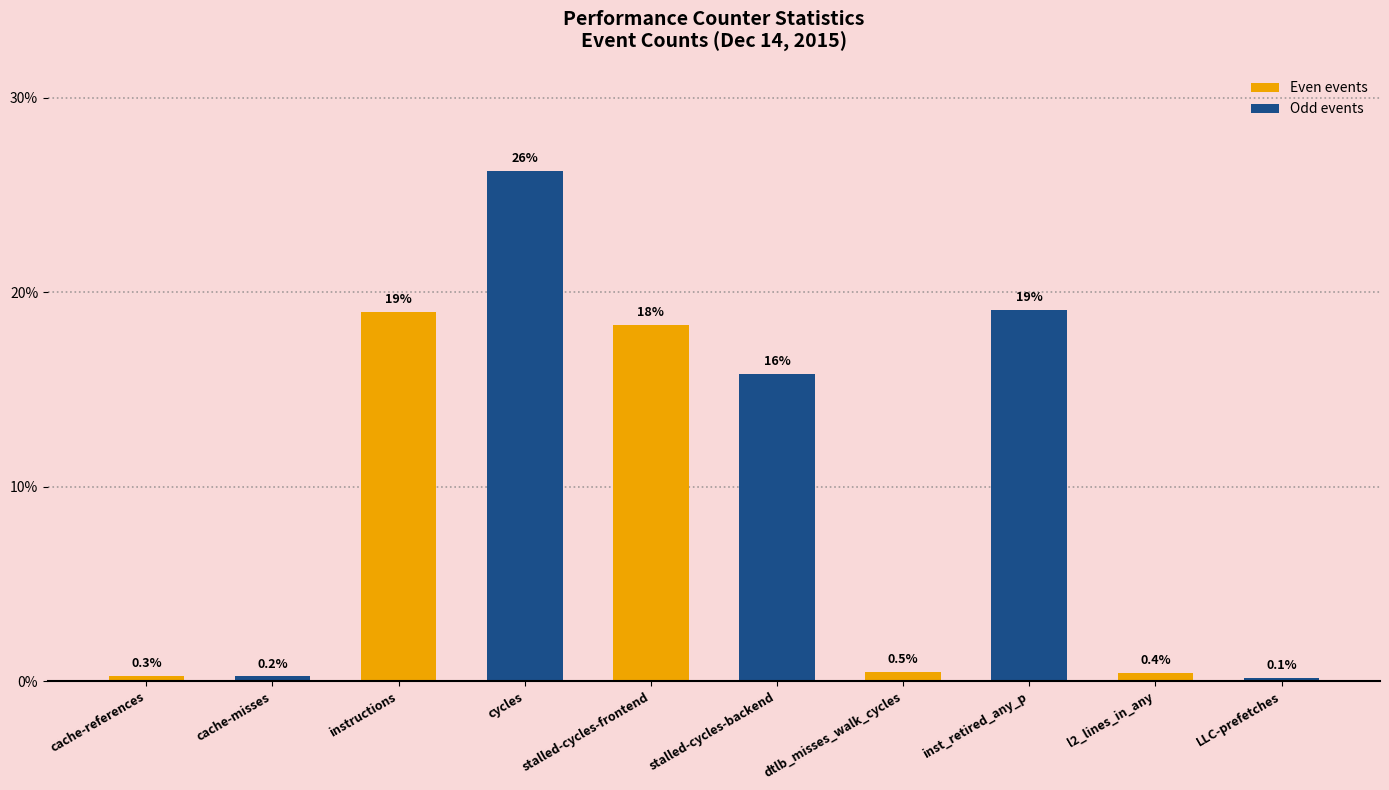

What is the label of the 2nd bar from the right?

l2_lines_in_any